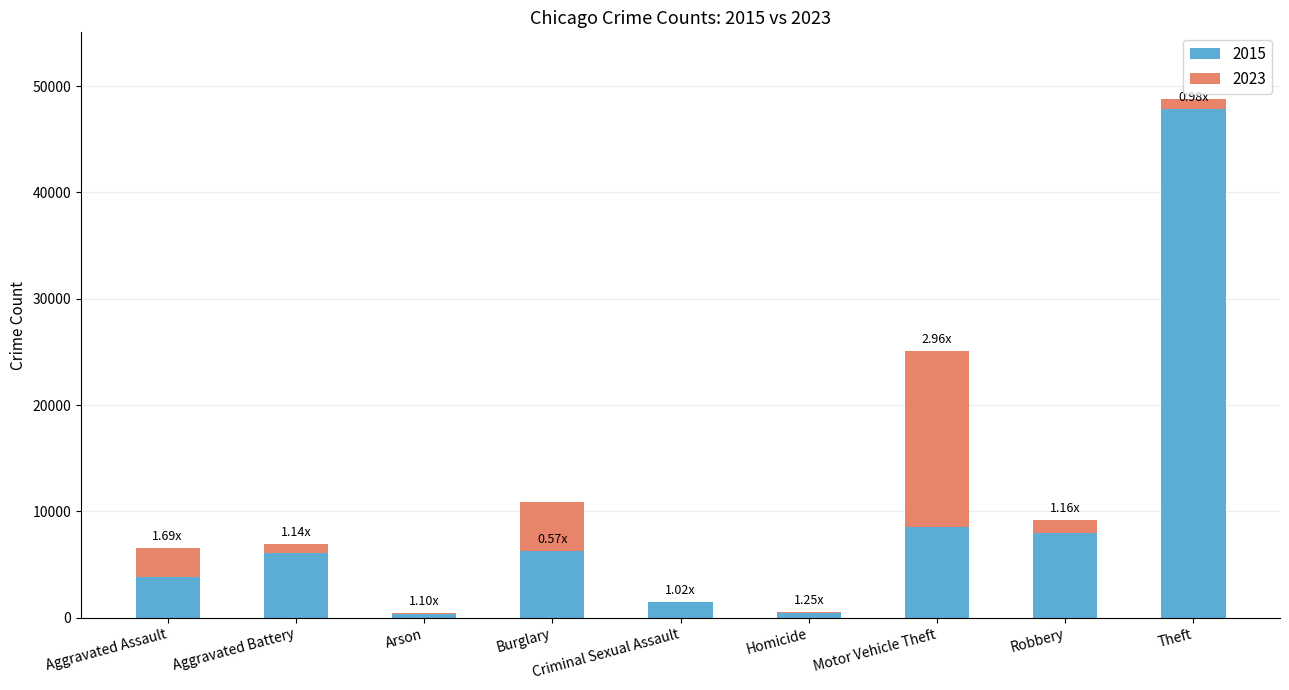

True or false: the data shows 6094 at Aggravated Battery.

True